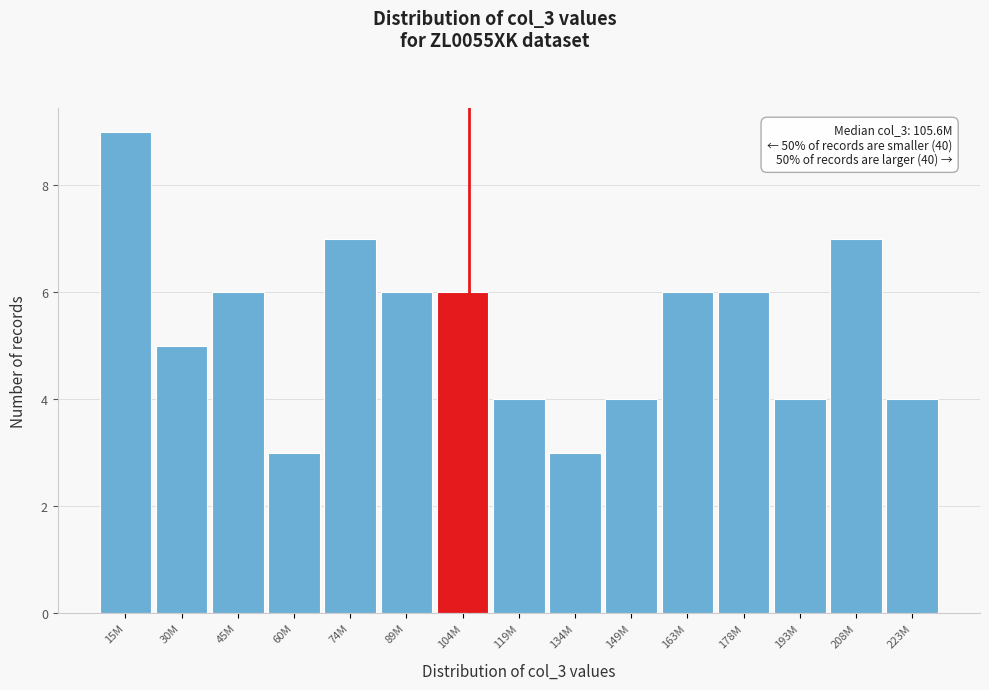

Reading right to left, transcribe all the data shown in this chart.

4	7	4	6	6	4	3	4	6	6	7	3	6	5	9